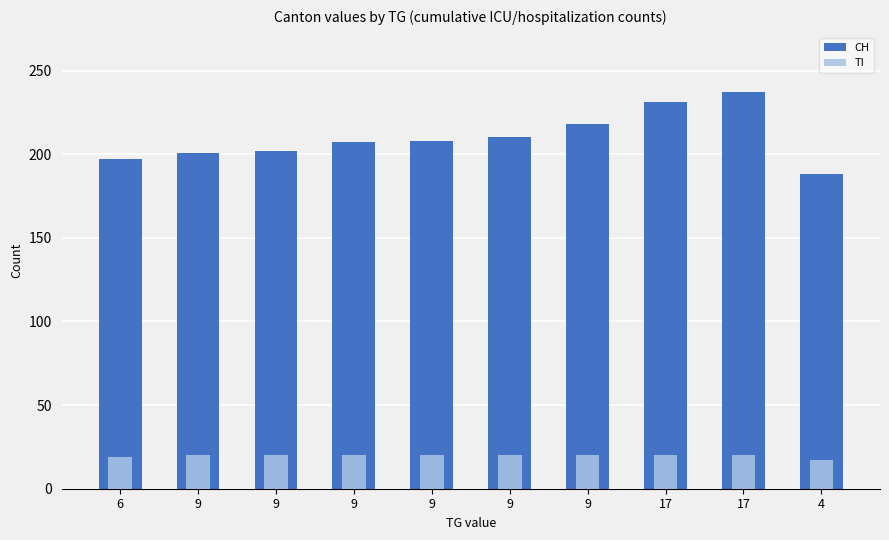

Reading left to right, transcribe all the data shown in this chart.

CH: 197	201	202	207	208	210	218	231	237	188
TI: 19	20	20	20	20	20	20	20	20	17